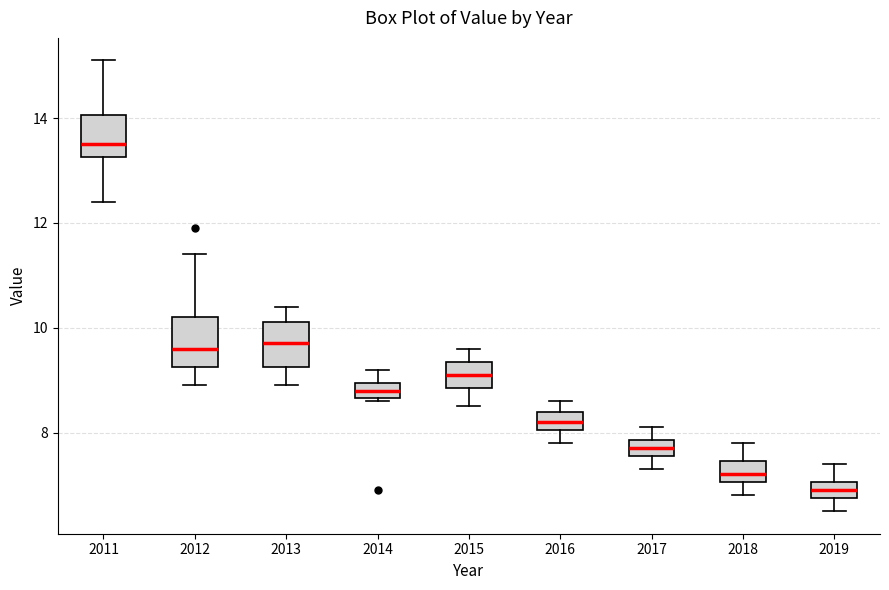

Which box's median line is the highest?

2011